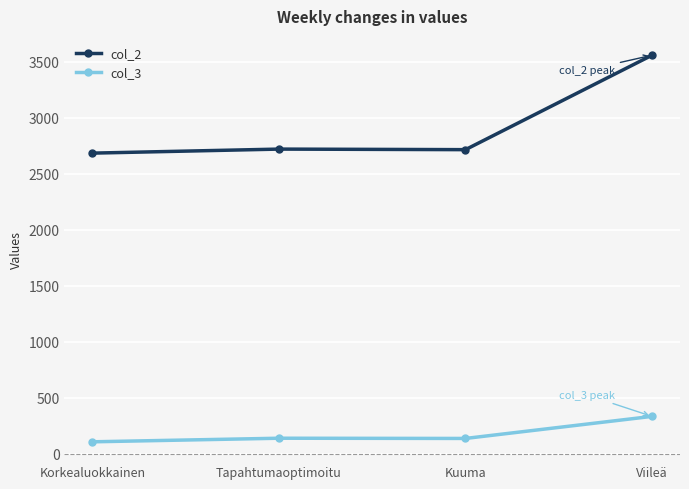

What is the difference between the maximum and minimum values in the col_2 series?

874